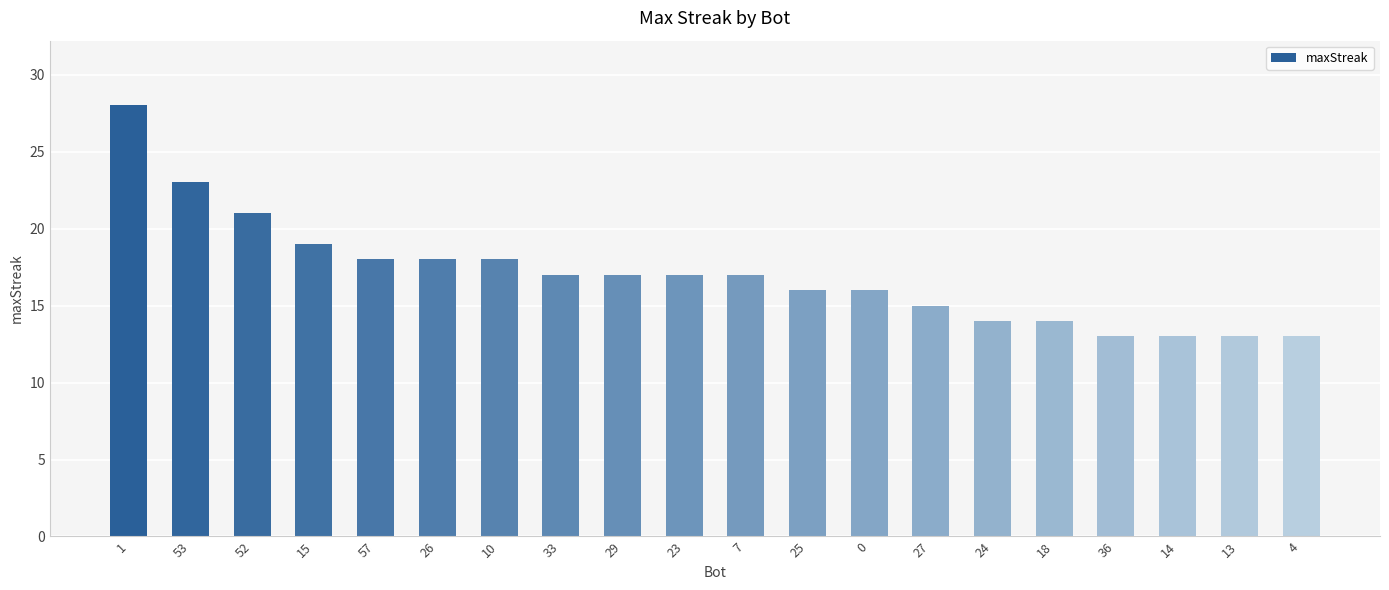

Which category has the highest value across all series?

1